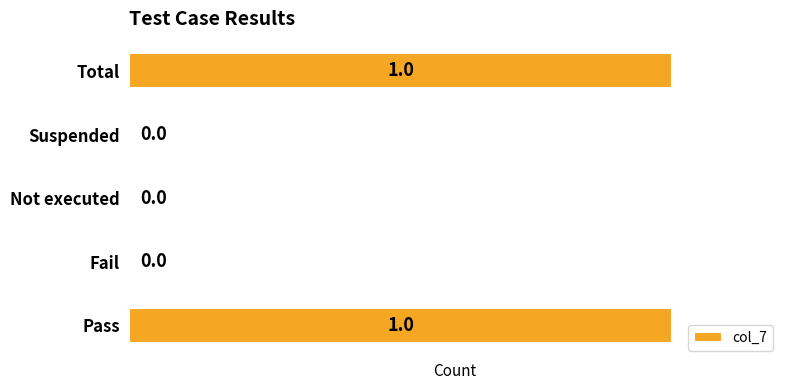

True or false: the data shows -1 at Not executed.

False